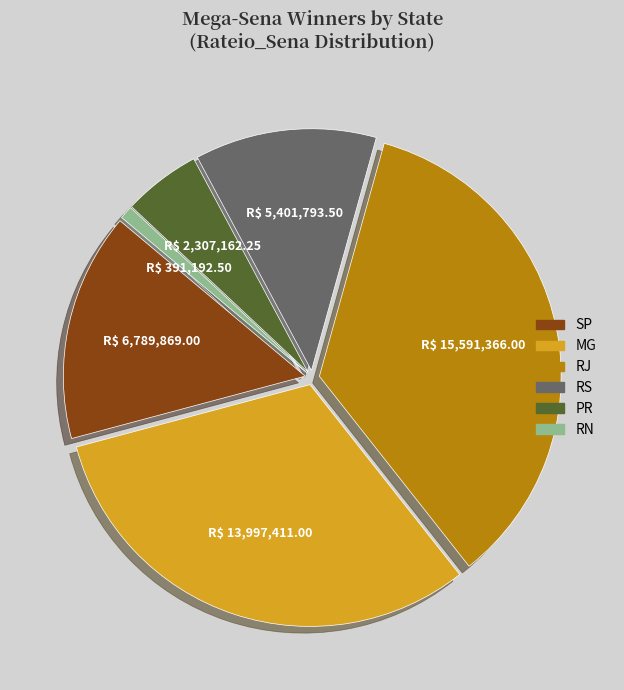

Between RN and RS, which is larger?

RS